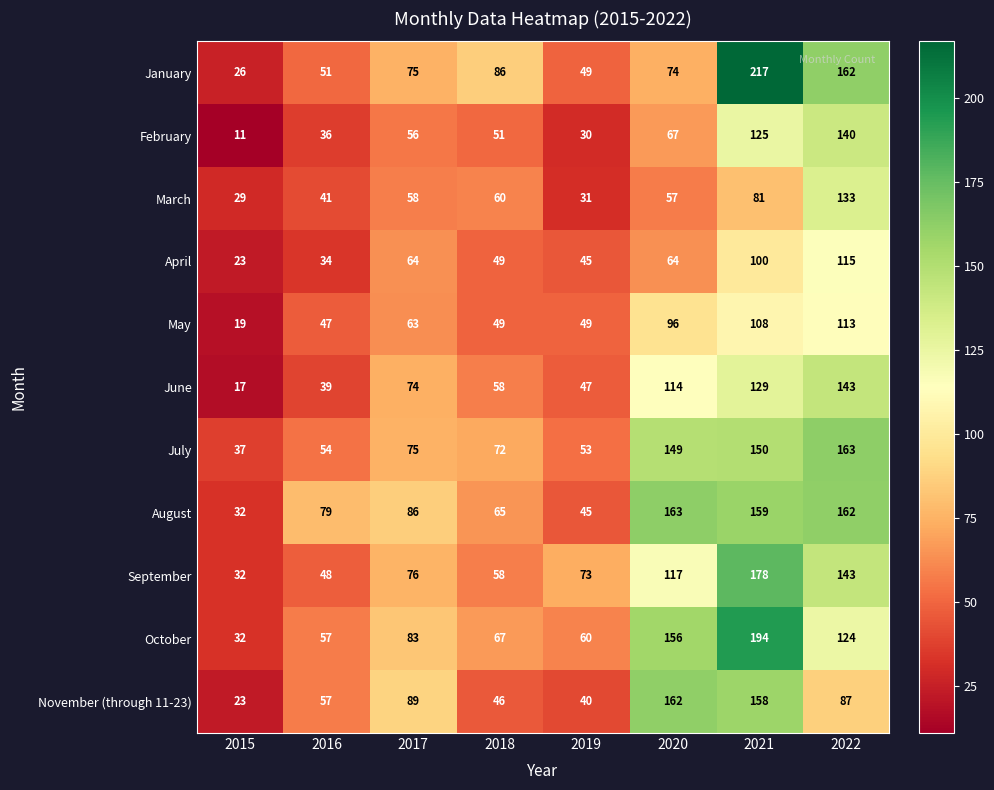

At 2020, list the series in order from largest to smallest.

August, November (through 11-23), October, July, September, June, May, January, February, April, March